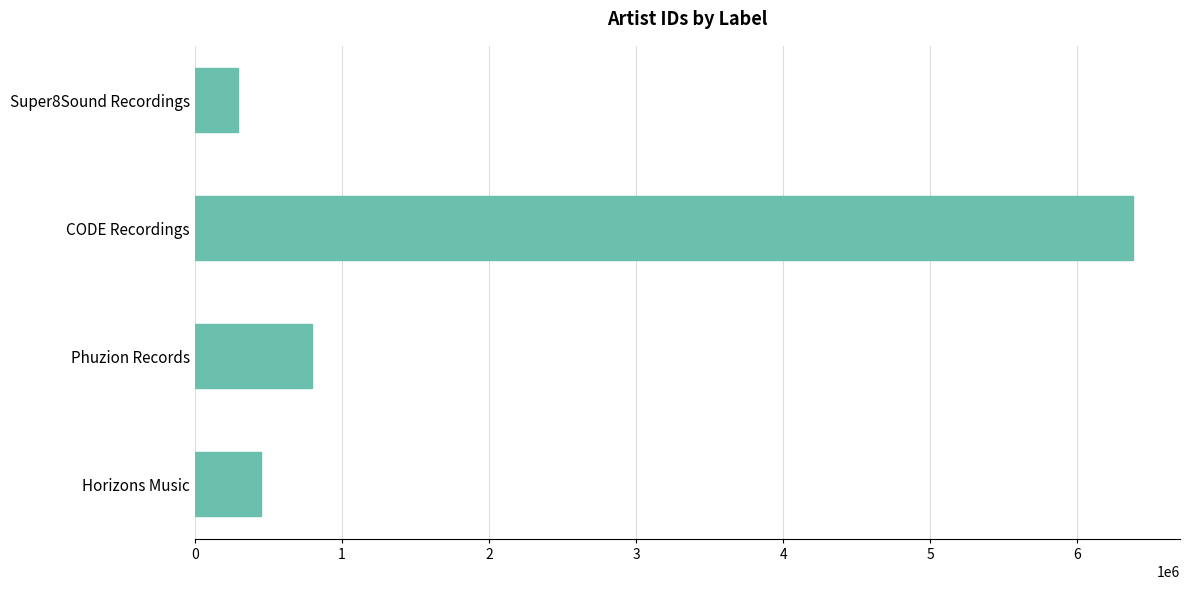

Reading bottom to top, extract all data points from this chart.

Horizons Music=448615	Phuzion Records=795894	CODE Recordings=6379240	Super8Sound Recordings=293973